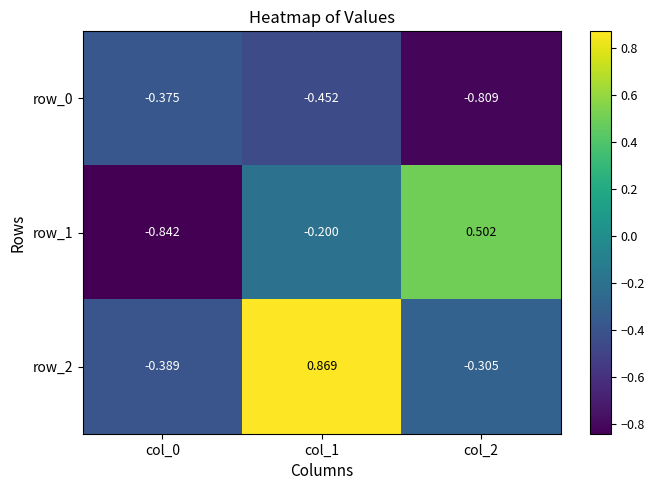

At which category is the sum across all series the highest?

col_1